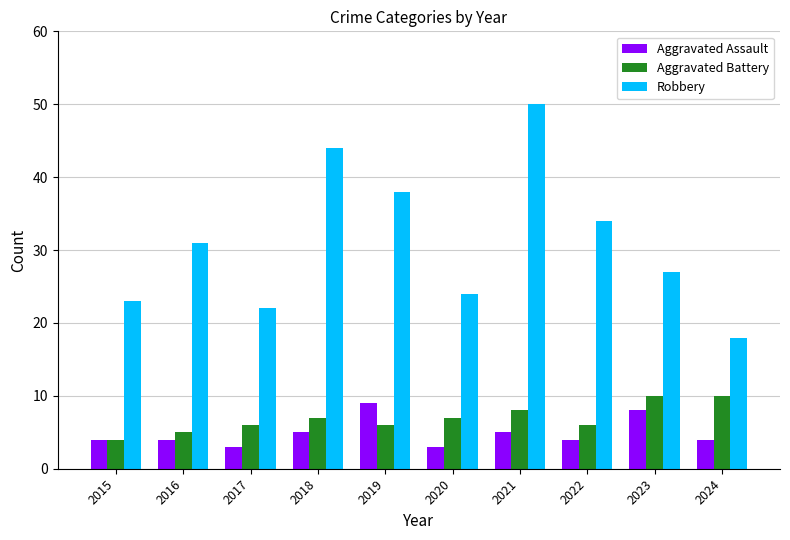

Count the Aggravated Assault values in the range 4 to 5.

6